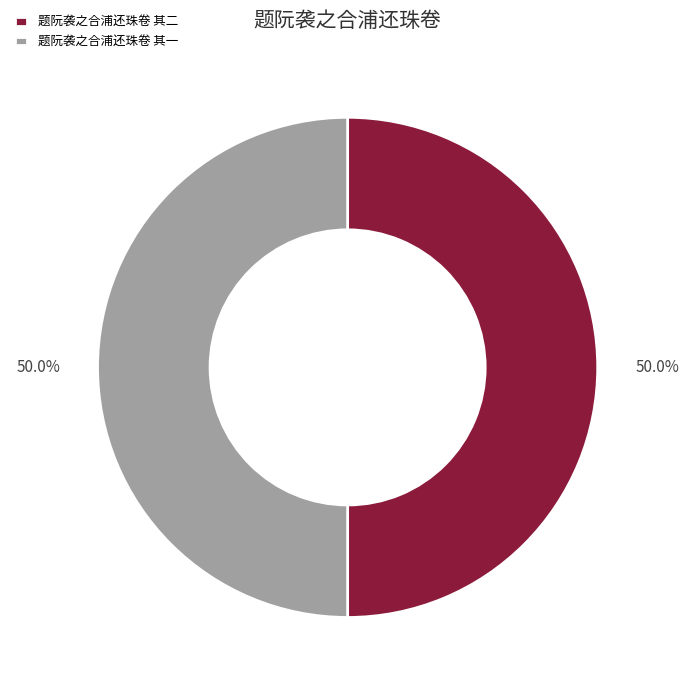

How many slices are in this pie chart?

2